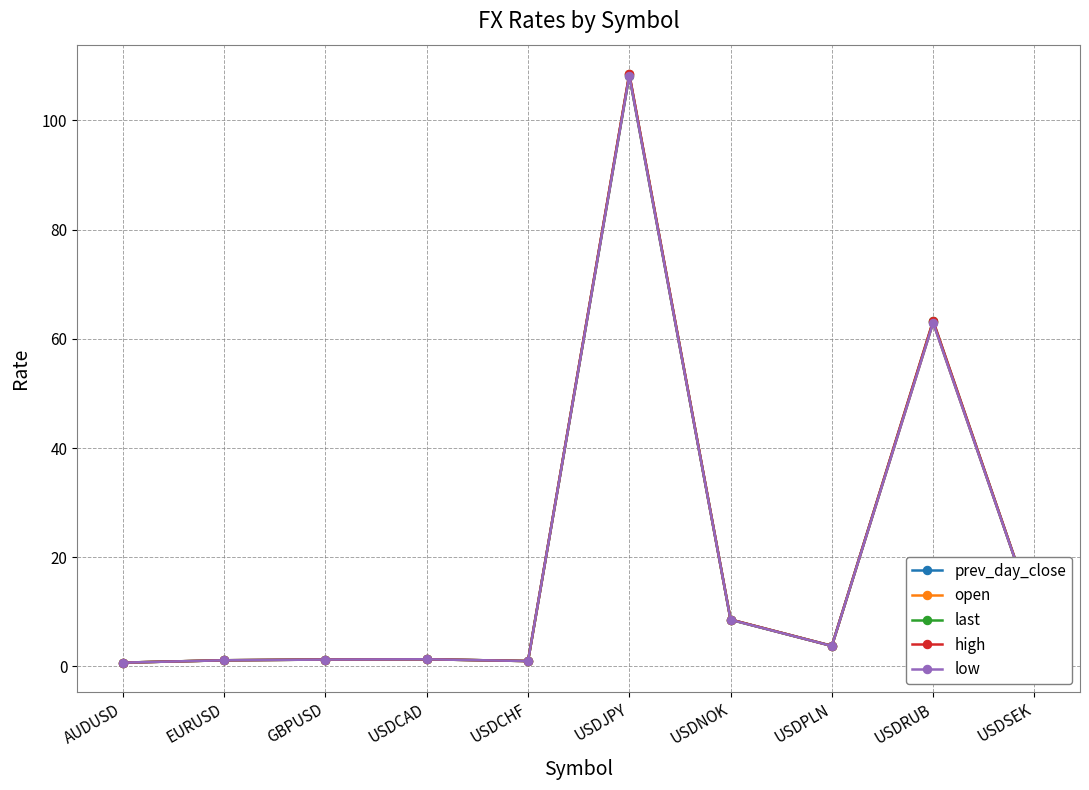

How many lines are shown in the chart?

5